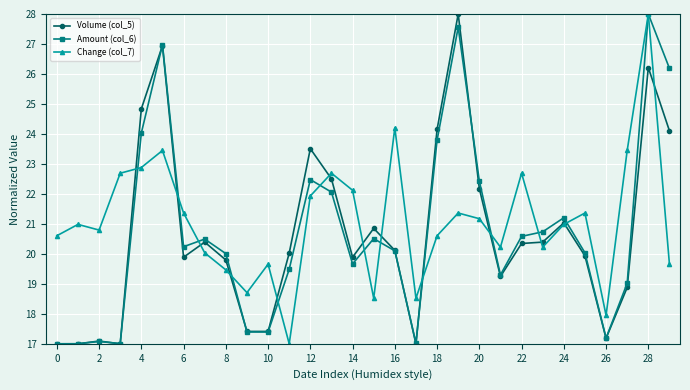

What is the minimum value shown in the chart?

17.0